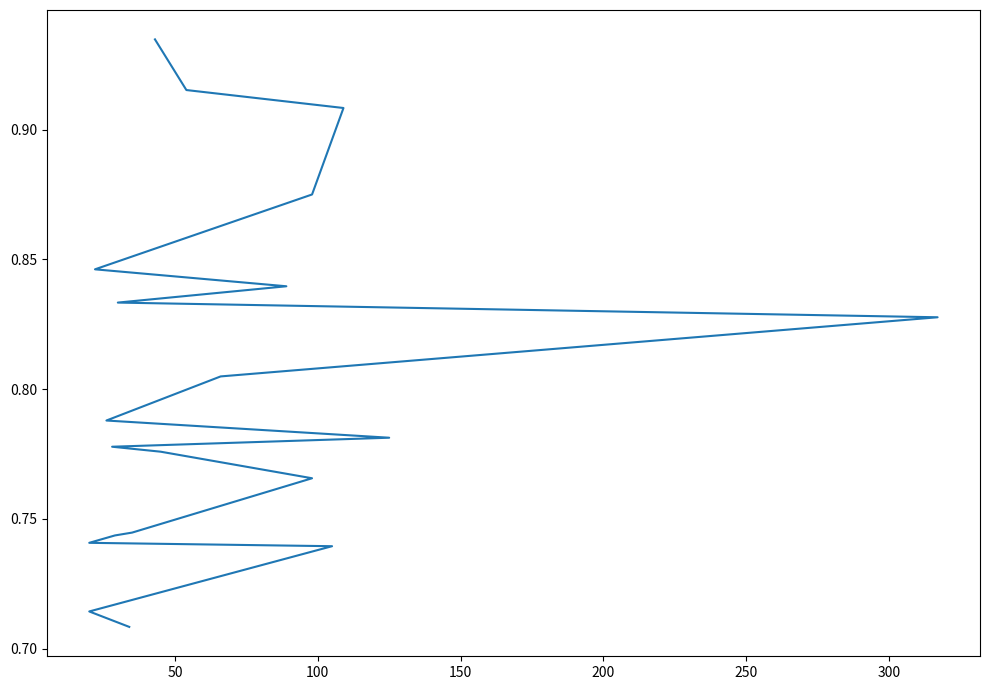

What is the average value?

0.8